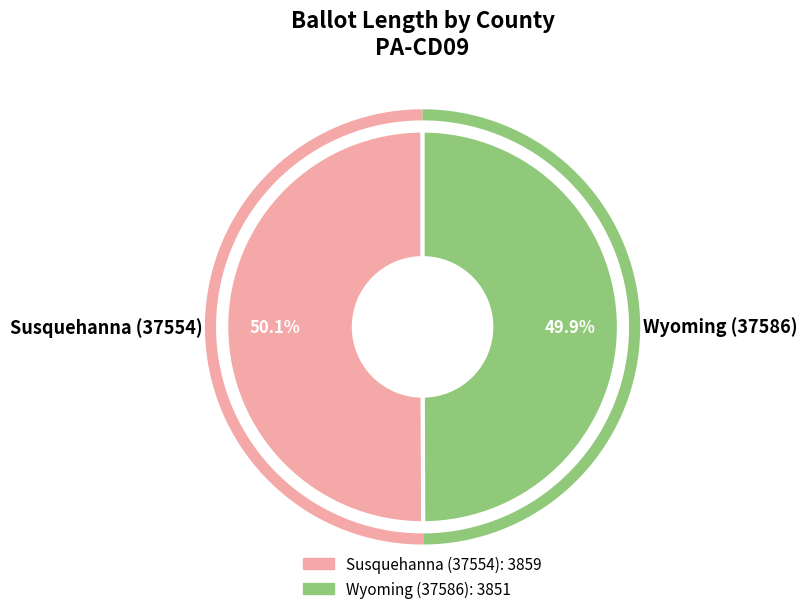

Which slice is the smallest?

Wyoming (37586)